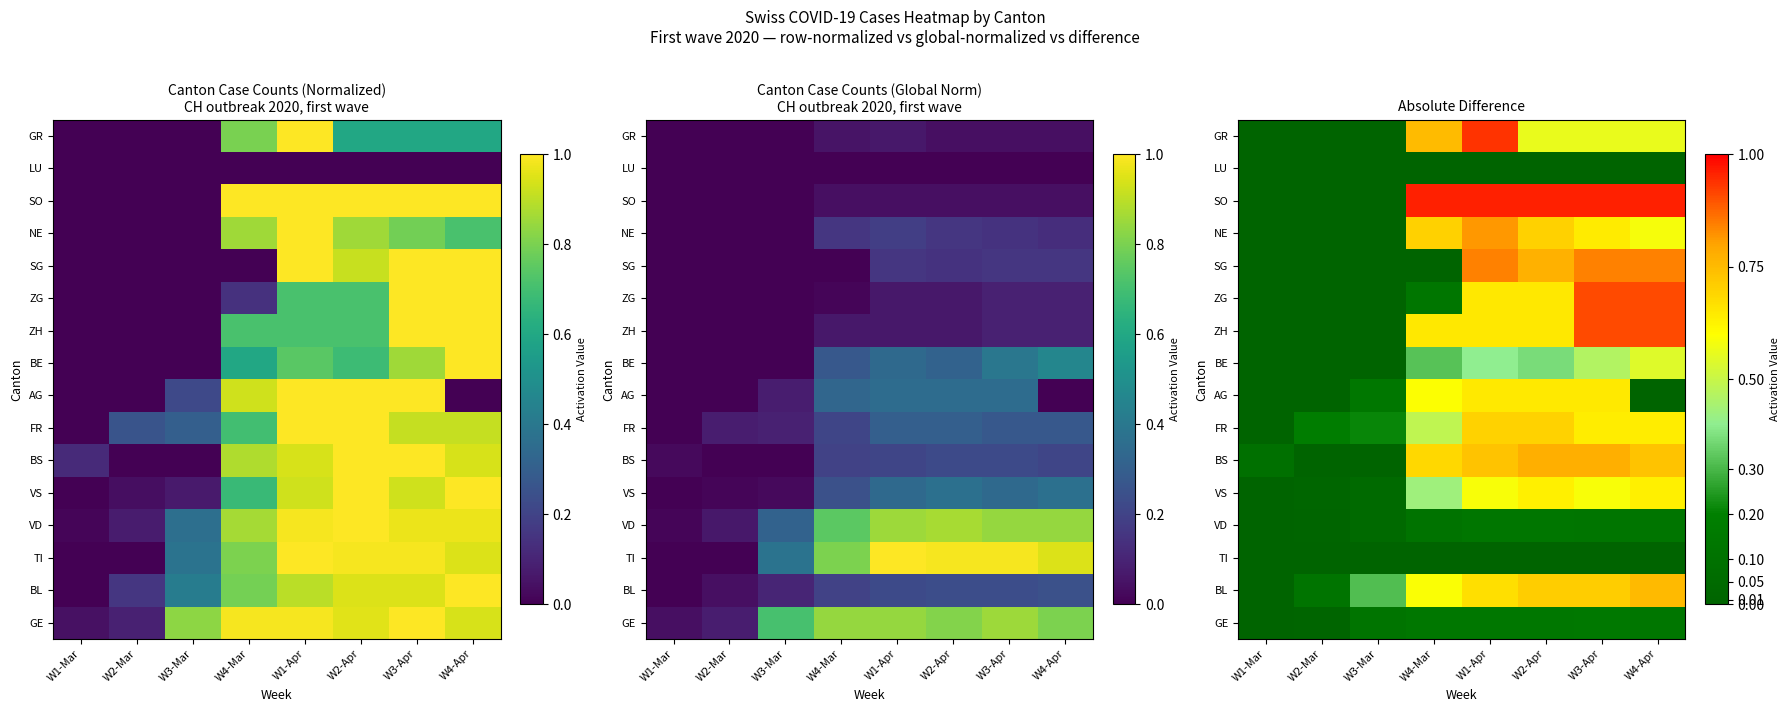

Is it true that ZG equals -0.3 at W3-Mar?

False